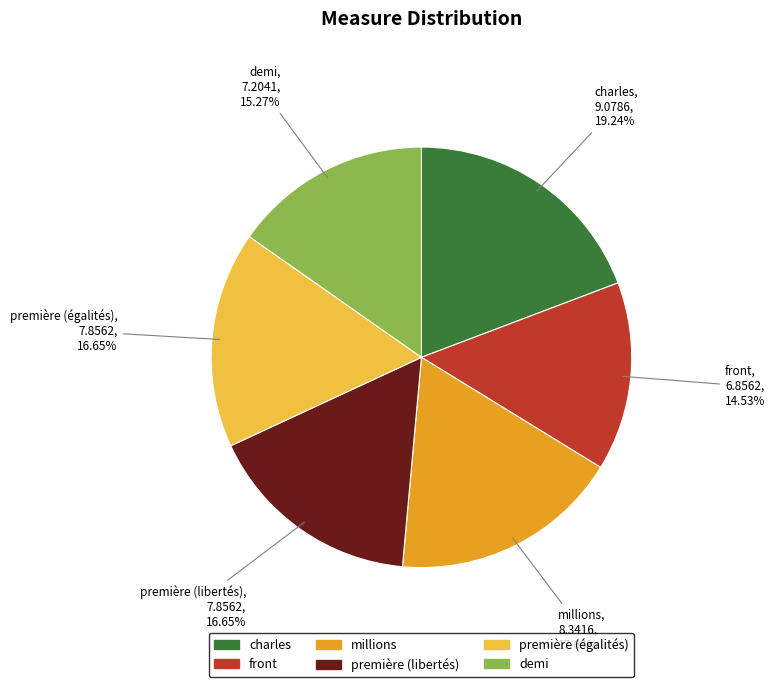

How many slices are in this pie chart?

6